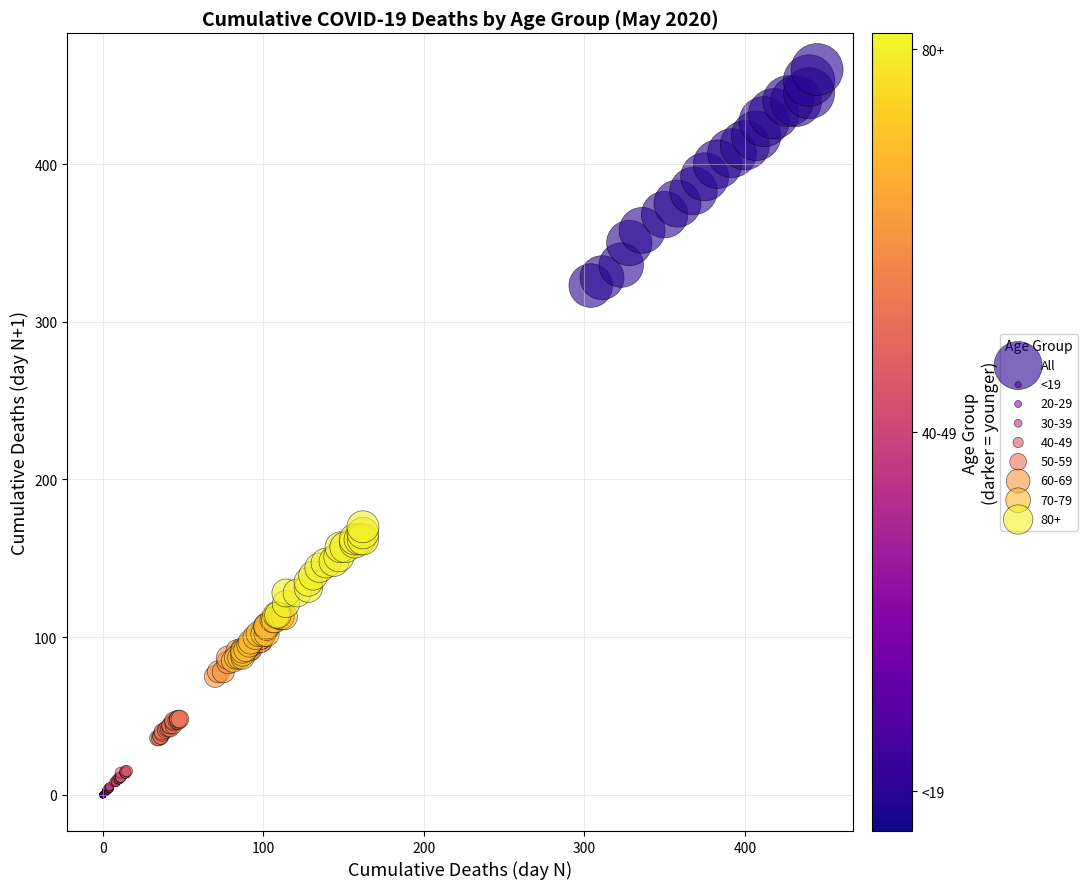

Which series contains the highest Y value?

All